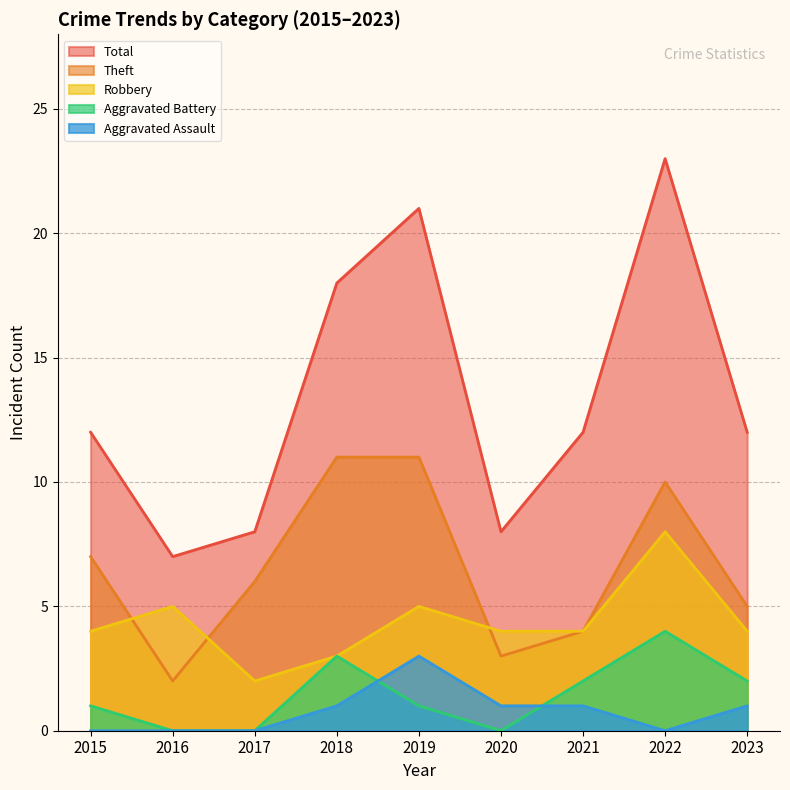

List the series in order of their peak value, highest first.

Total, Theft, Robbery, Aggravated Battery, Aggravated Assault